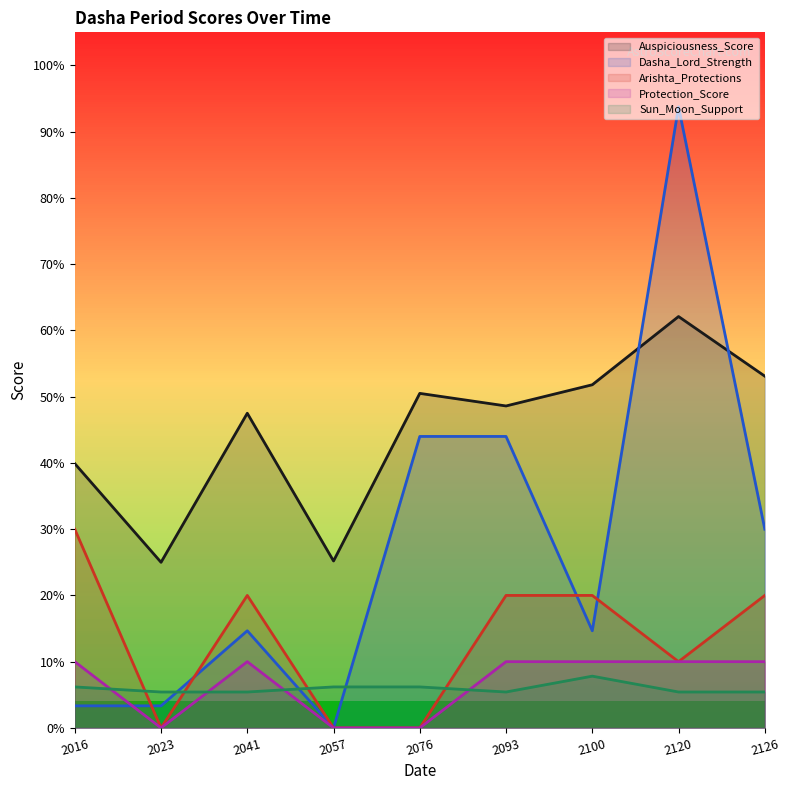

True or false: Auspiciousness_Score and Arishta_Protections cross at least once.

False